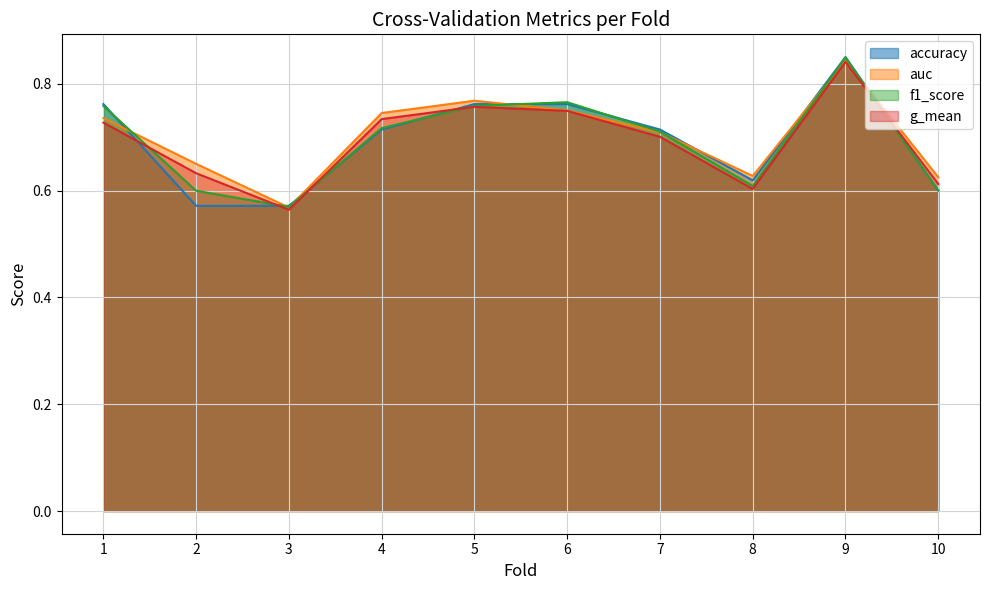

At which category does f1_score reach its first local peak?

6